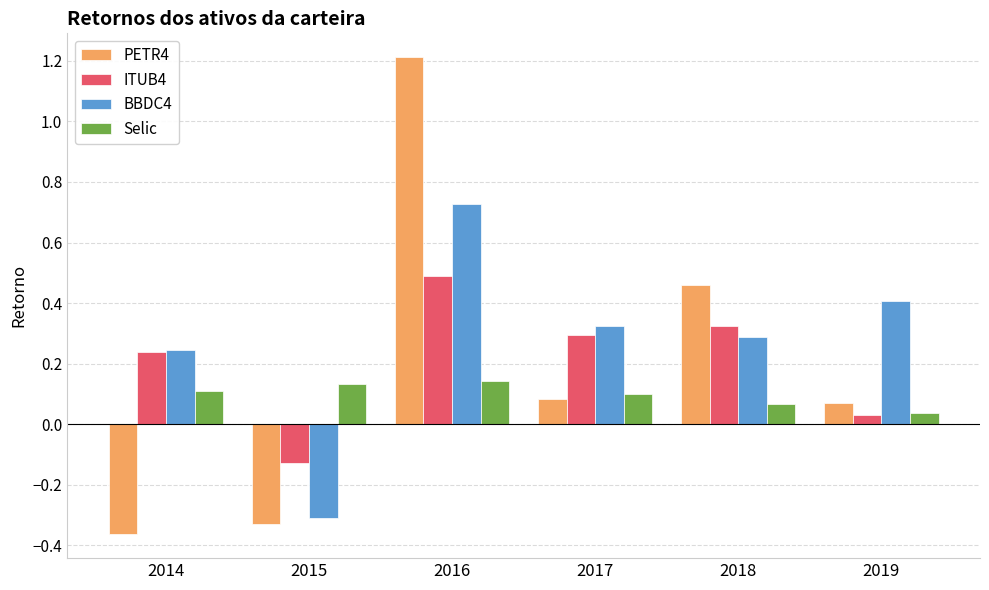

Count the Selic values in the range 0 to 1.

6